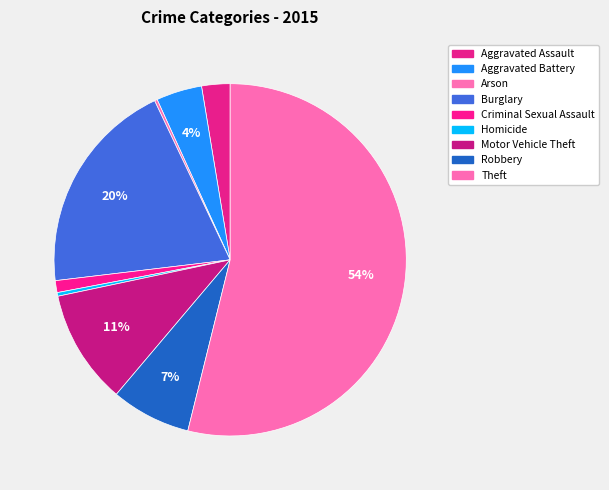

How many segments does this pie chart have?

9